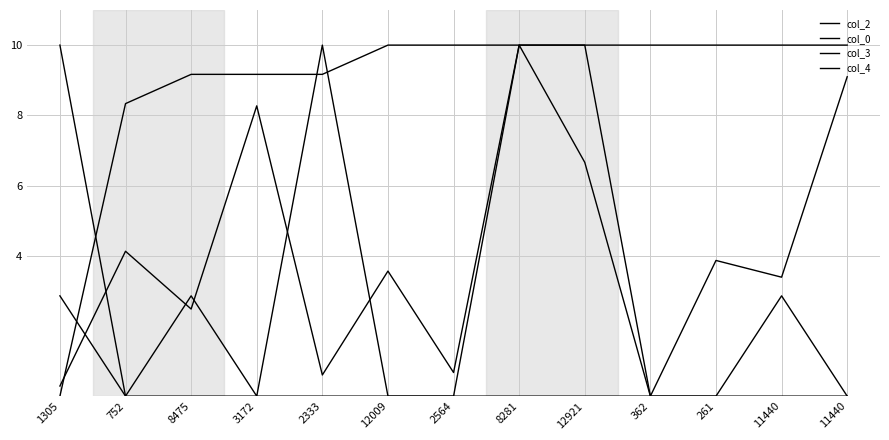

How many lines are shown in the chart?

4